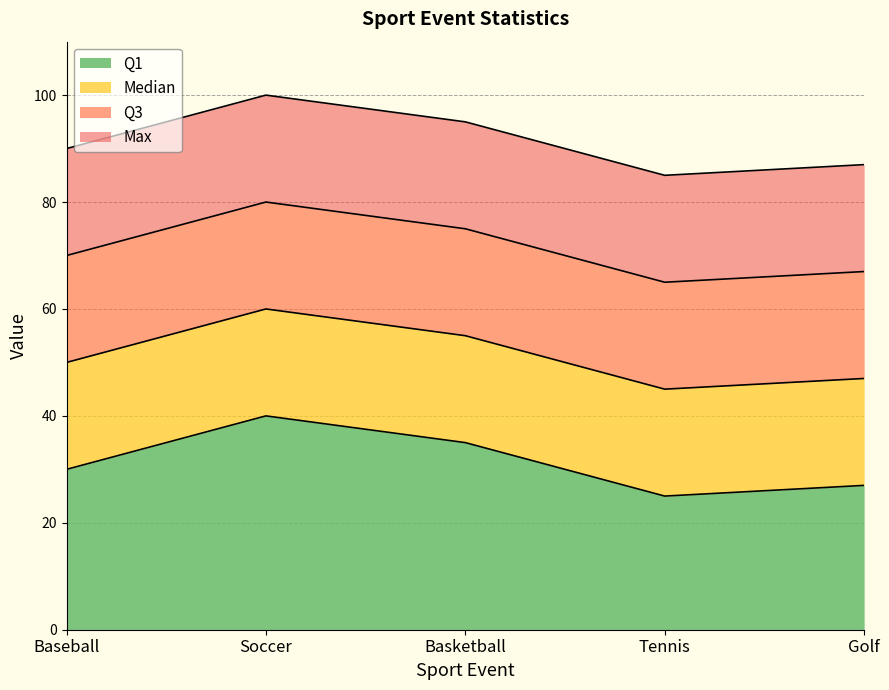

How many Q3 values are between 67 and 75?

3